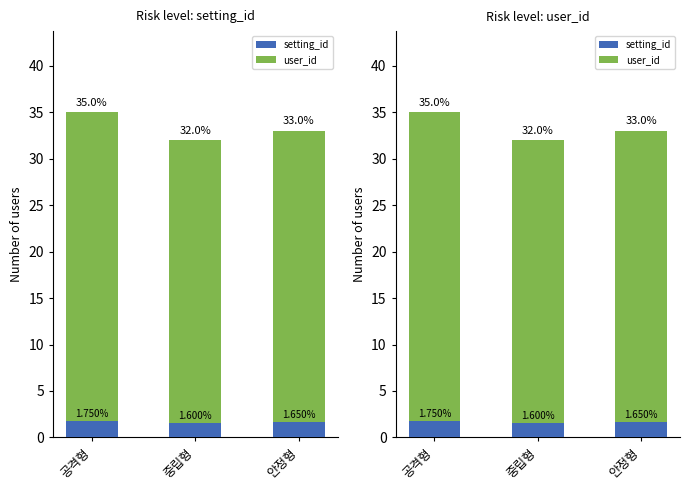

Reading left to right, what are all the values shown in this chart?

setting_id: 1.8	1.6	1.7
user_id: 35.0	32.0	33.0